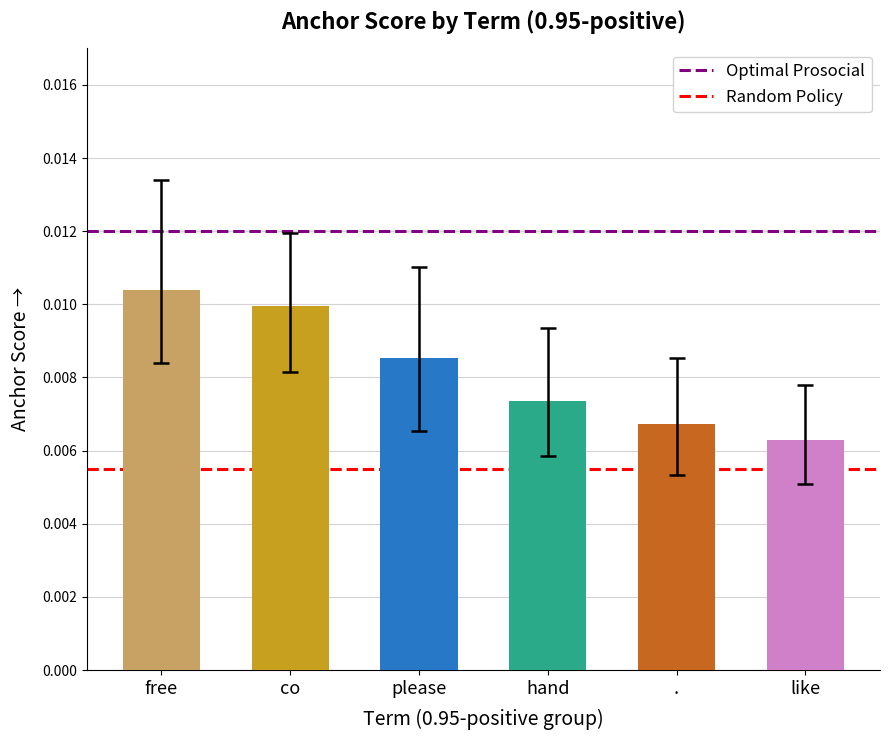

Which has a higher value, free or co?

free